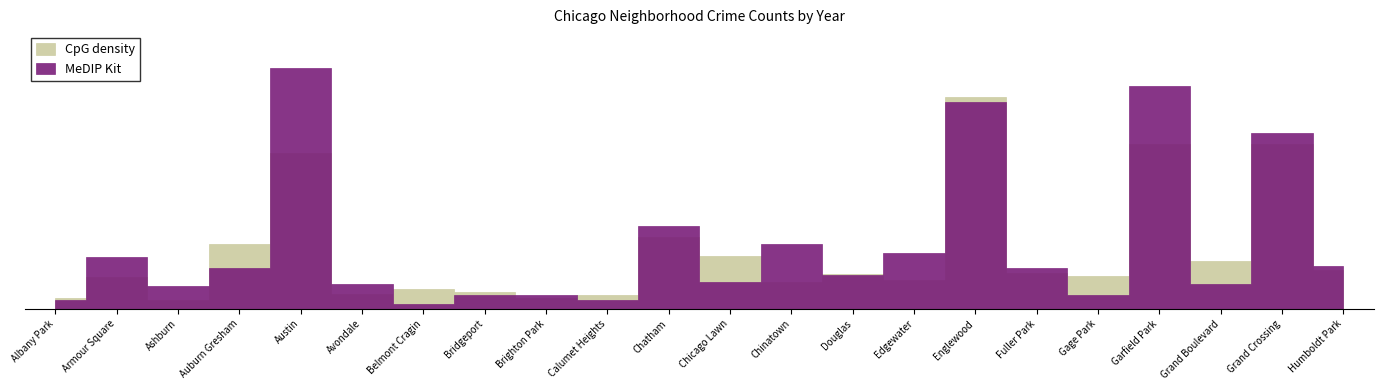

What is the difference between the 2018 values at Englewood and Chatham?

16